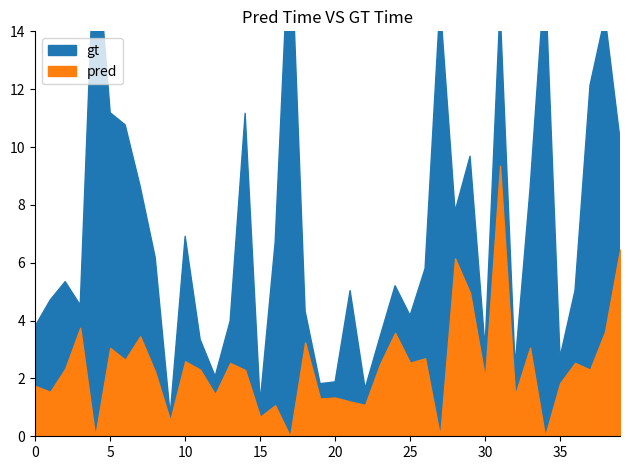

Which series has the widest spread of values?

gt